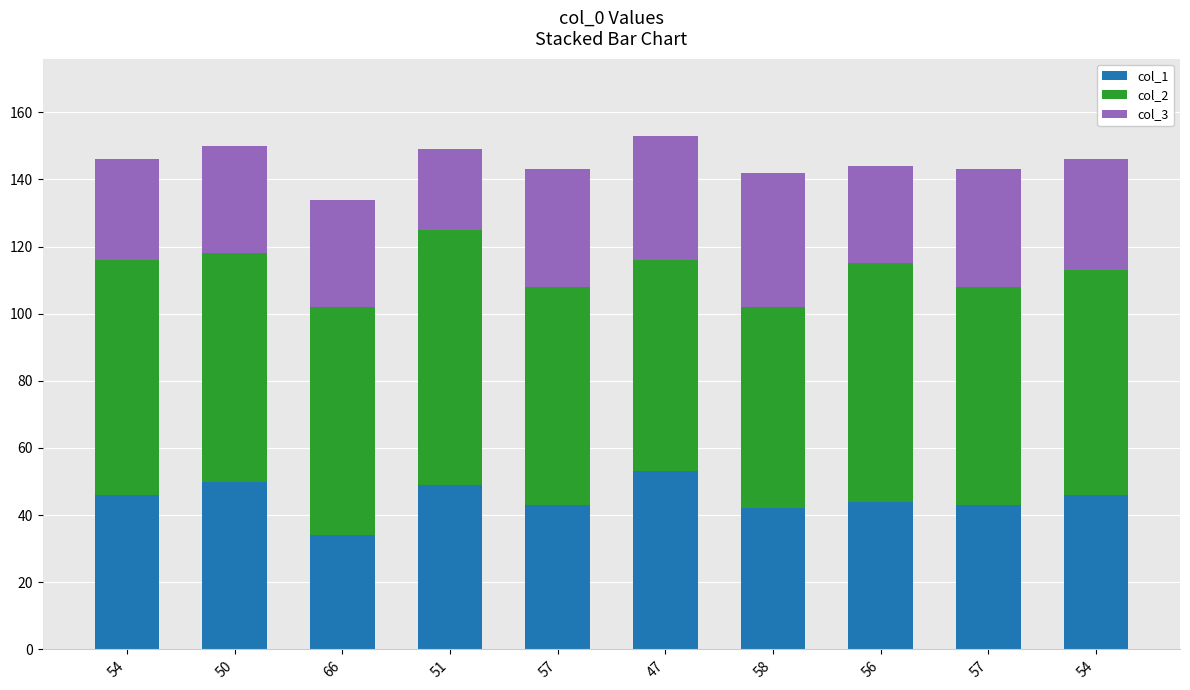

Does the chart contain stacked bars?

Yes